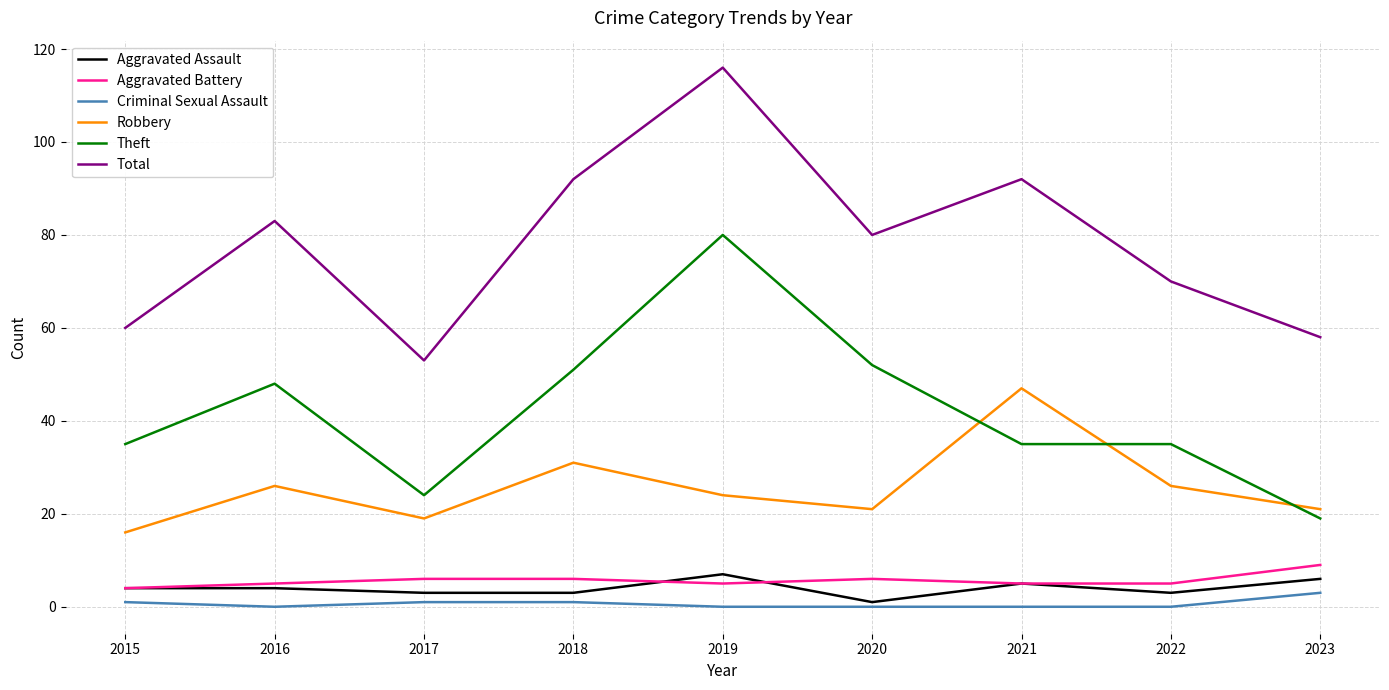

True or false: Aggravated Battery and Robbery intersect in this chart.

False